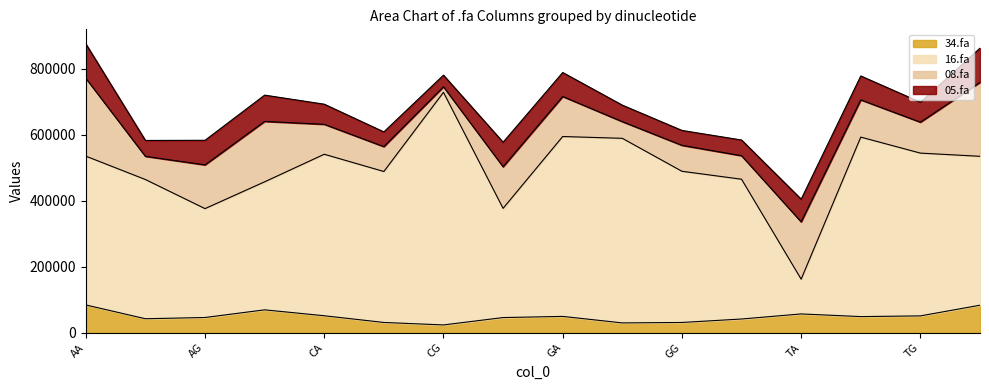

The value of 34.fa at AG is 46036. True or false?

True